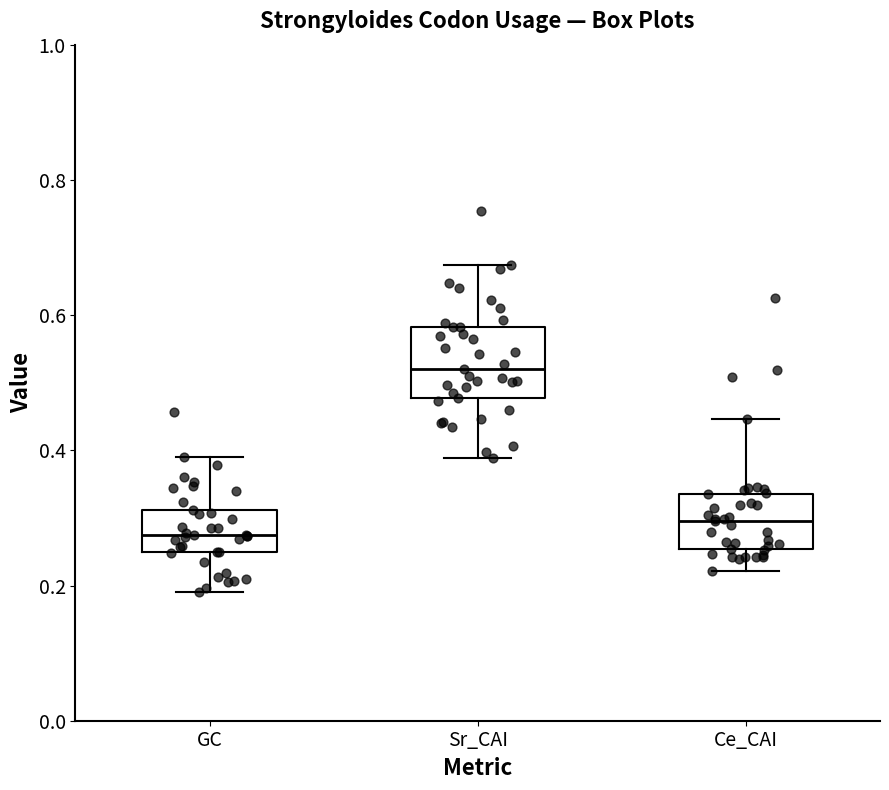

Where does the lower whisker of the box for GC end on the y-axis? The values are not printed on the chart, so give them approximately, as read against the axis.

0.18